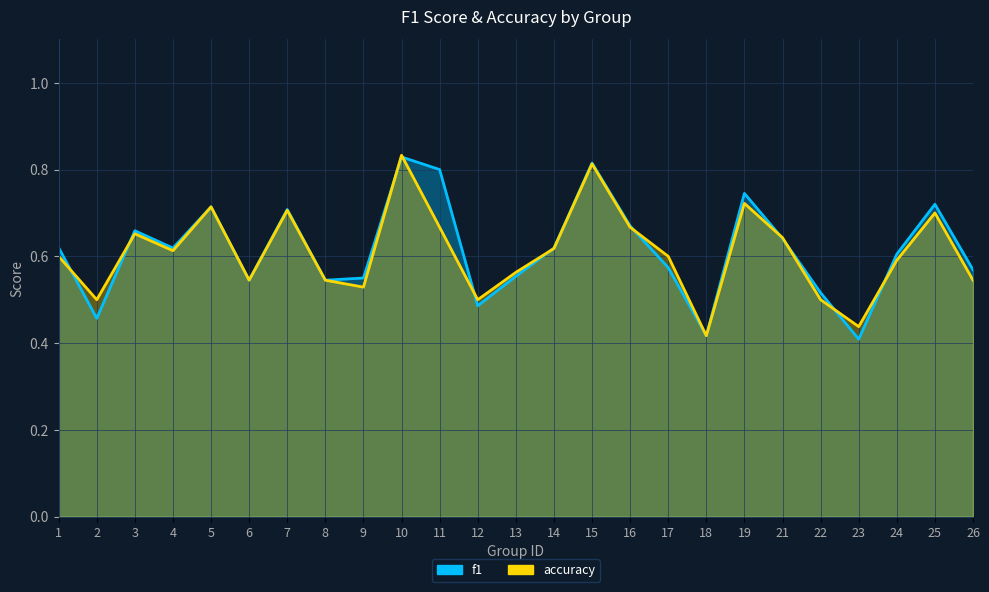

Rank the series by their maximum value, from highest to lowest.

accuracy, f1